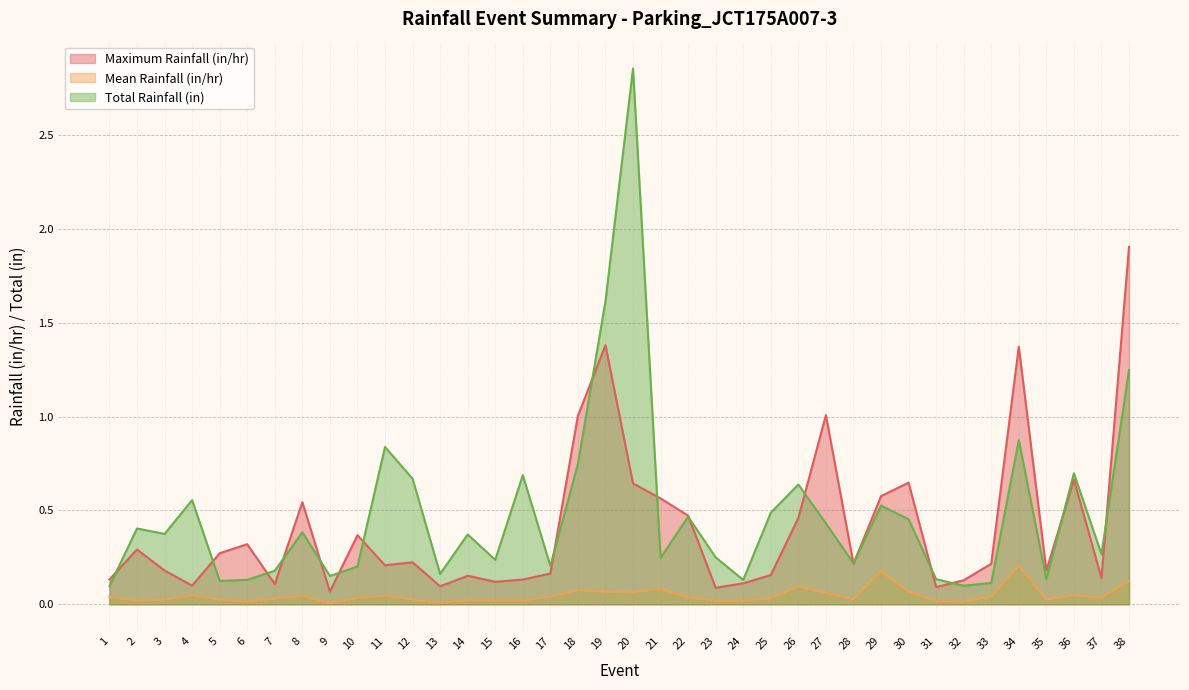

At which label is Total Rainfall (in) closest to 1?

34